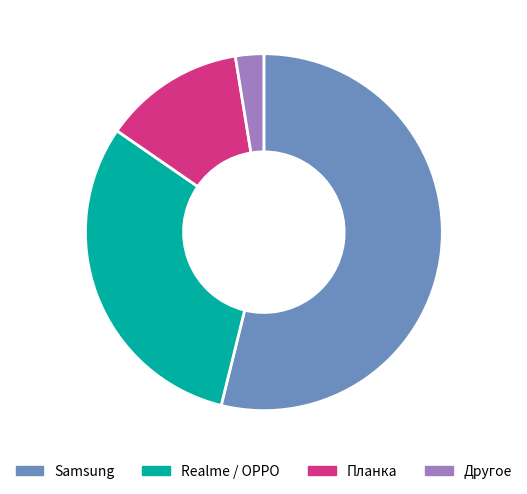

Which slice is the smallest?

Другое